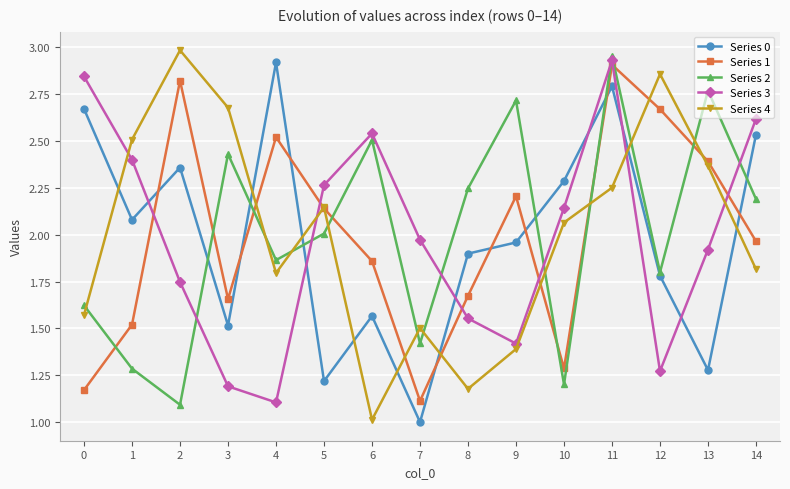

What is the value of the Series 2 point at the 8th from the left?

1.4